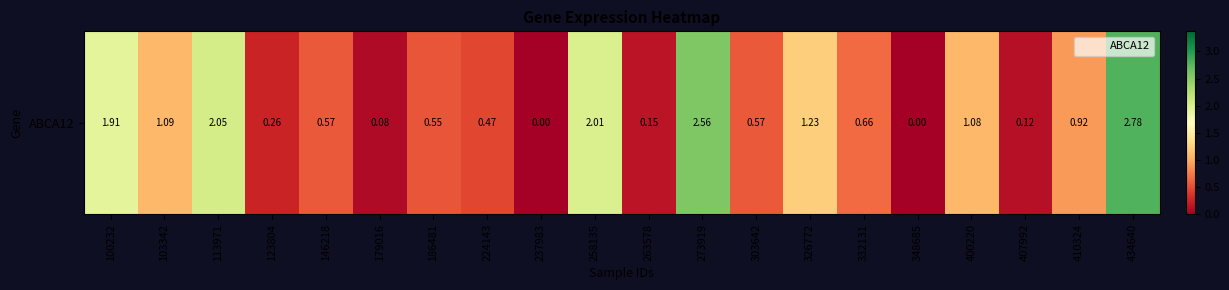

True or false: the data shows 2.8 at 434640.

True